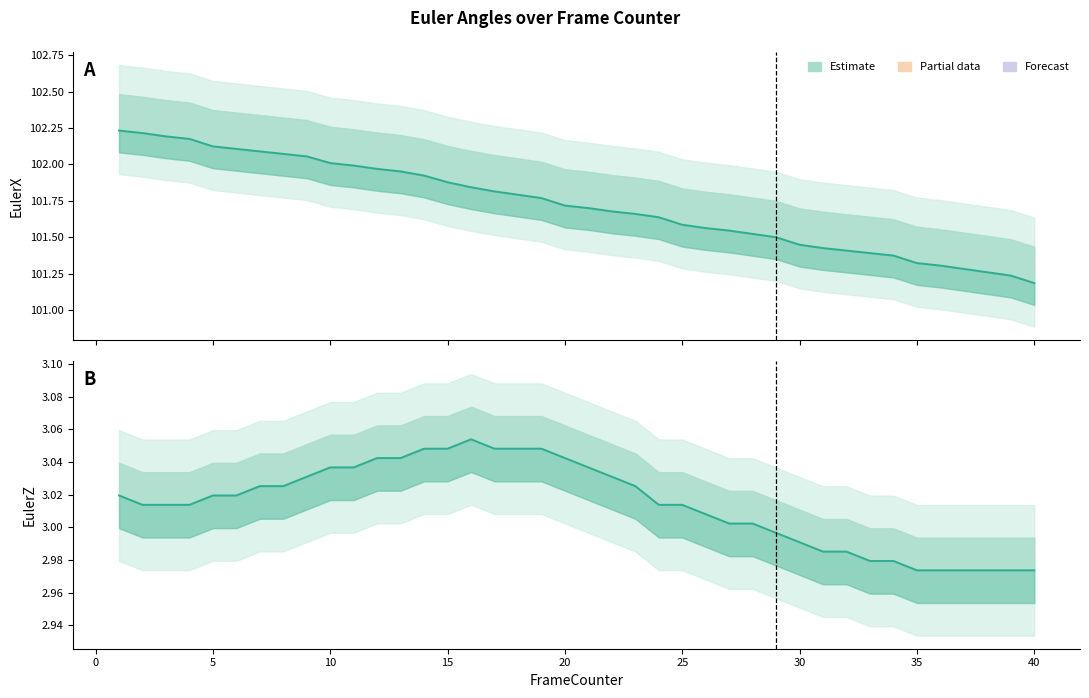

What is the difference between the maximum and minimum values in the EulerX Estimate series?

1.0